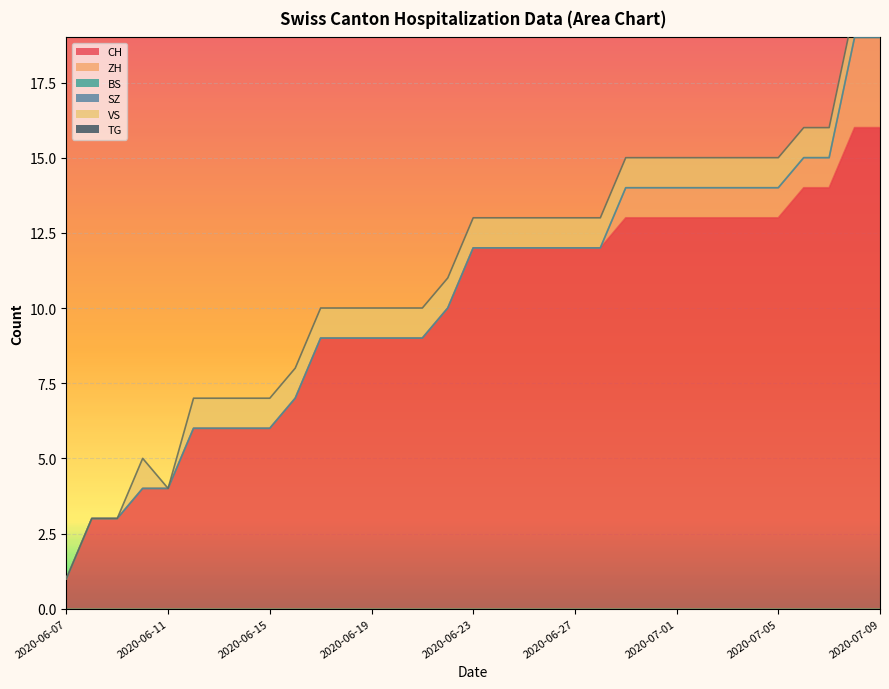

True or false: BS and CH intersect in this chart.

False